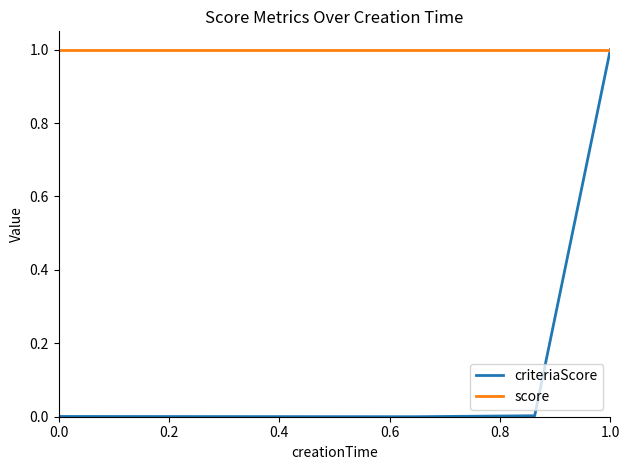

How many lines are shown in the chart?

2